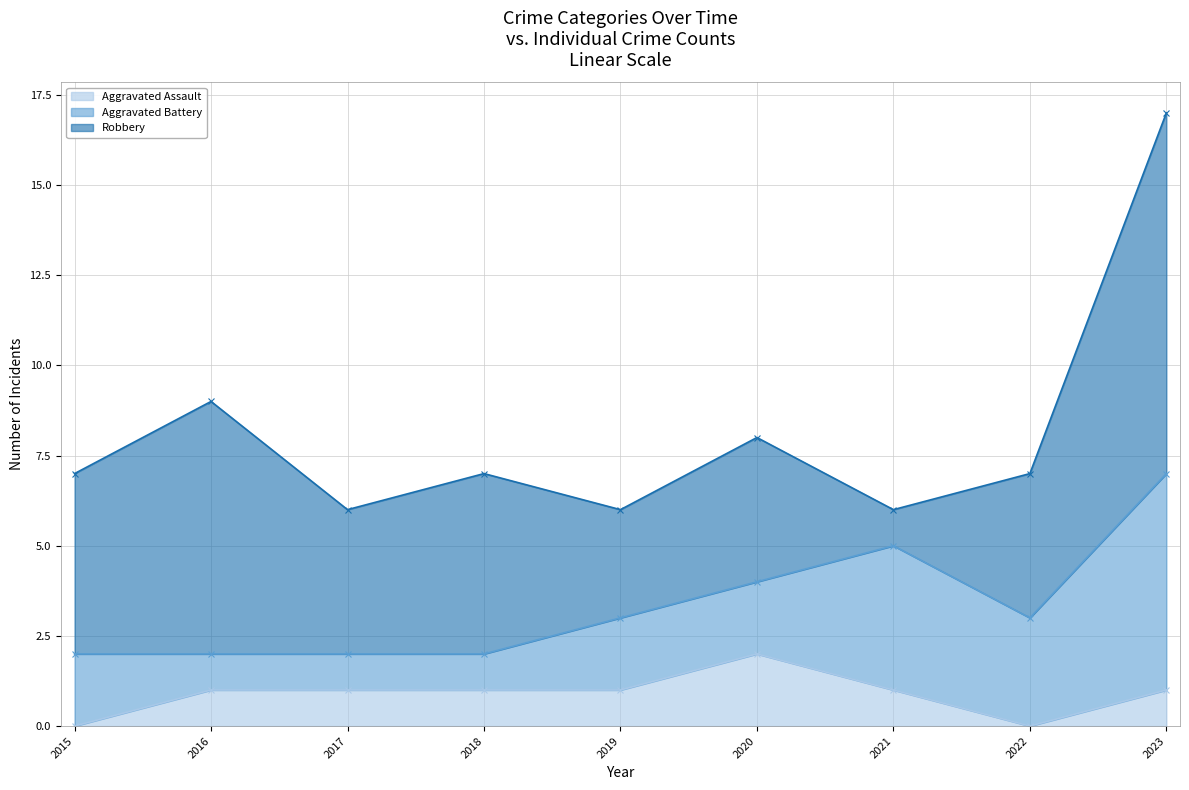

In Aggravated Battery line, how many points are higher than both neighbors (excluding endpoints)?

1